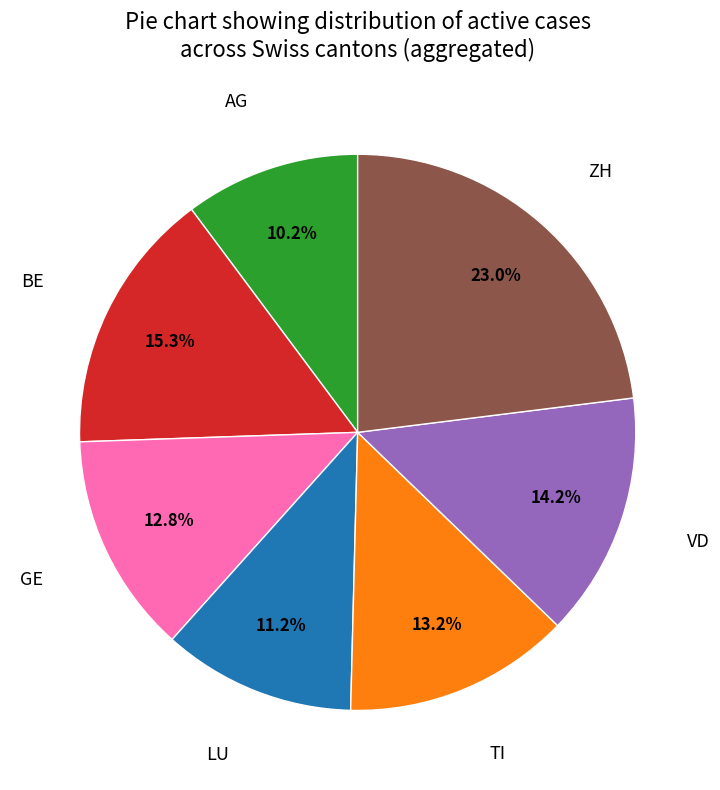

How many segments does this pie chart have?

7